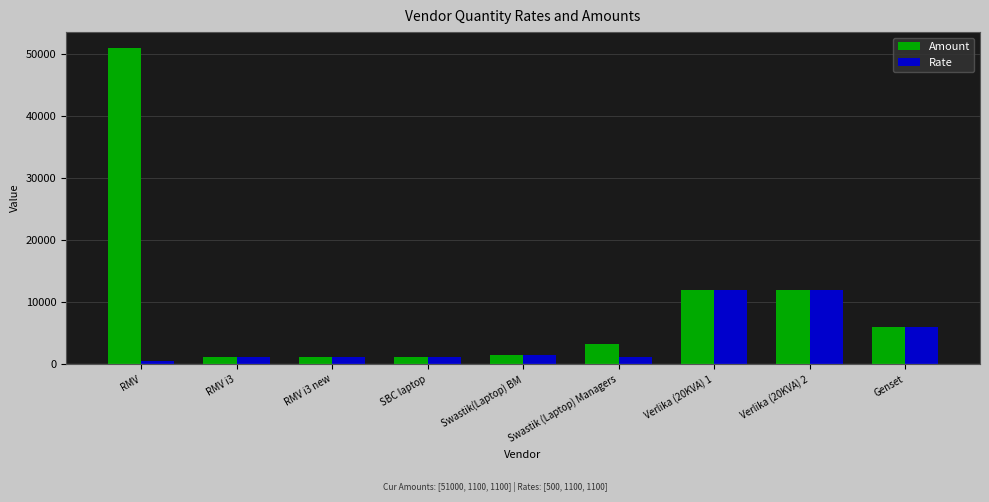

How many groups of bars are there?

9